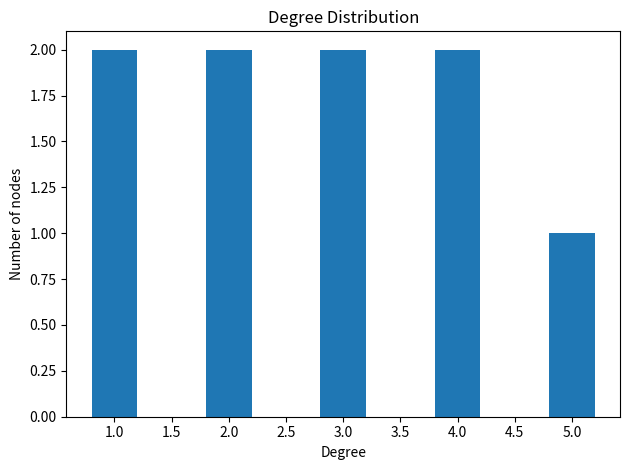

What is the difference between the maximum and minimum values?

1